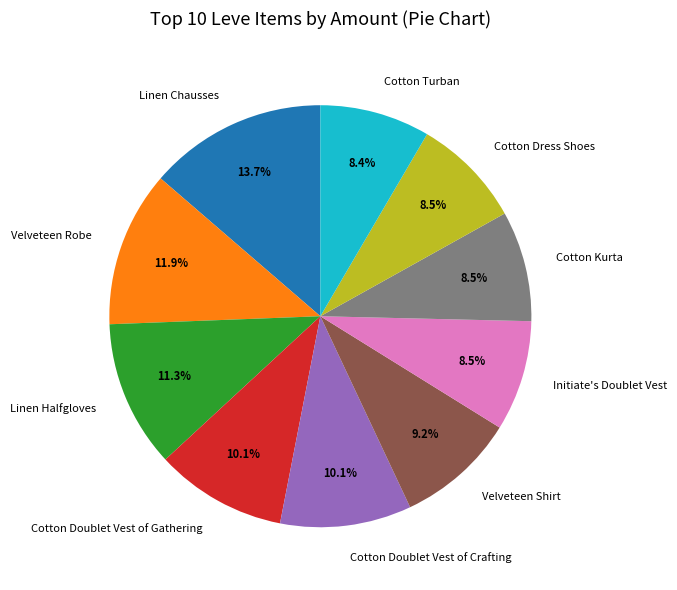

To the nearest percent, what is the average slice percentage?

10%